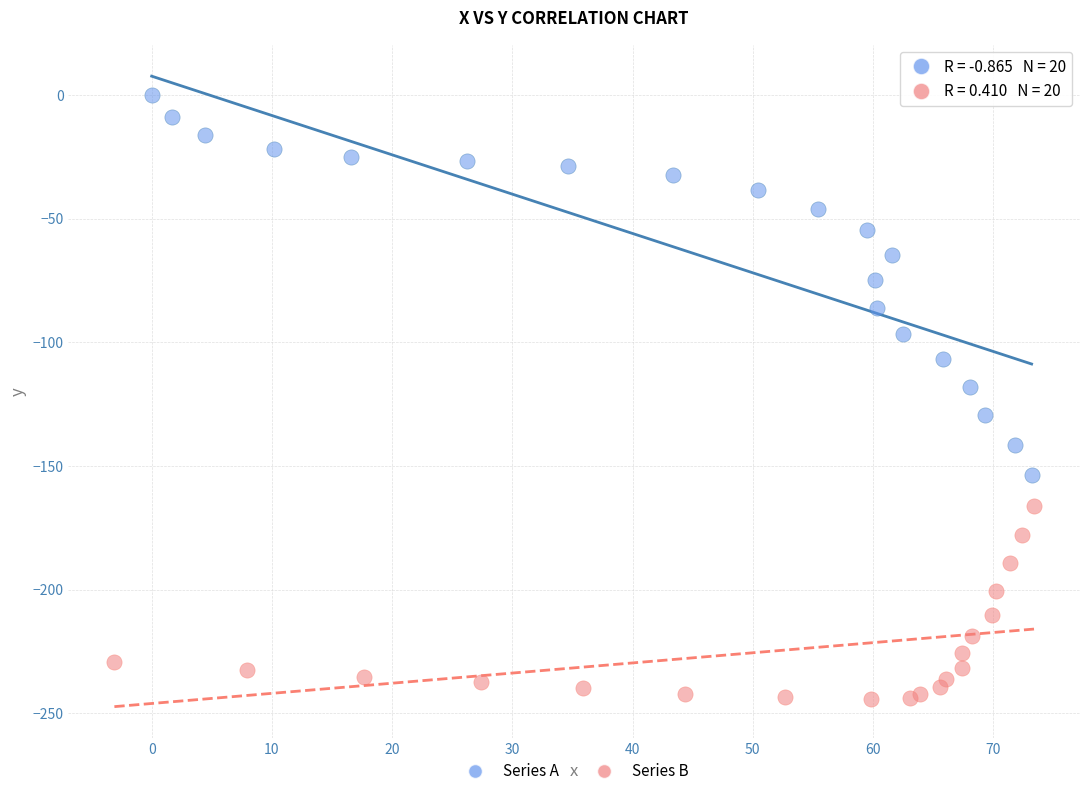

What are all the series names shown in the legend?

Series A, Series B